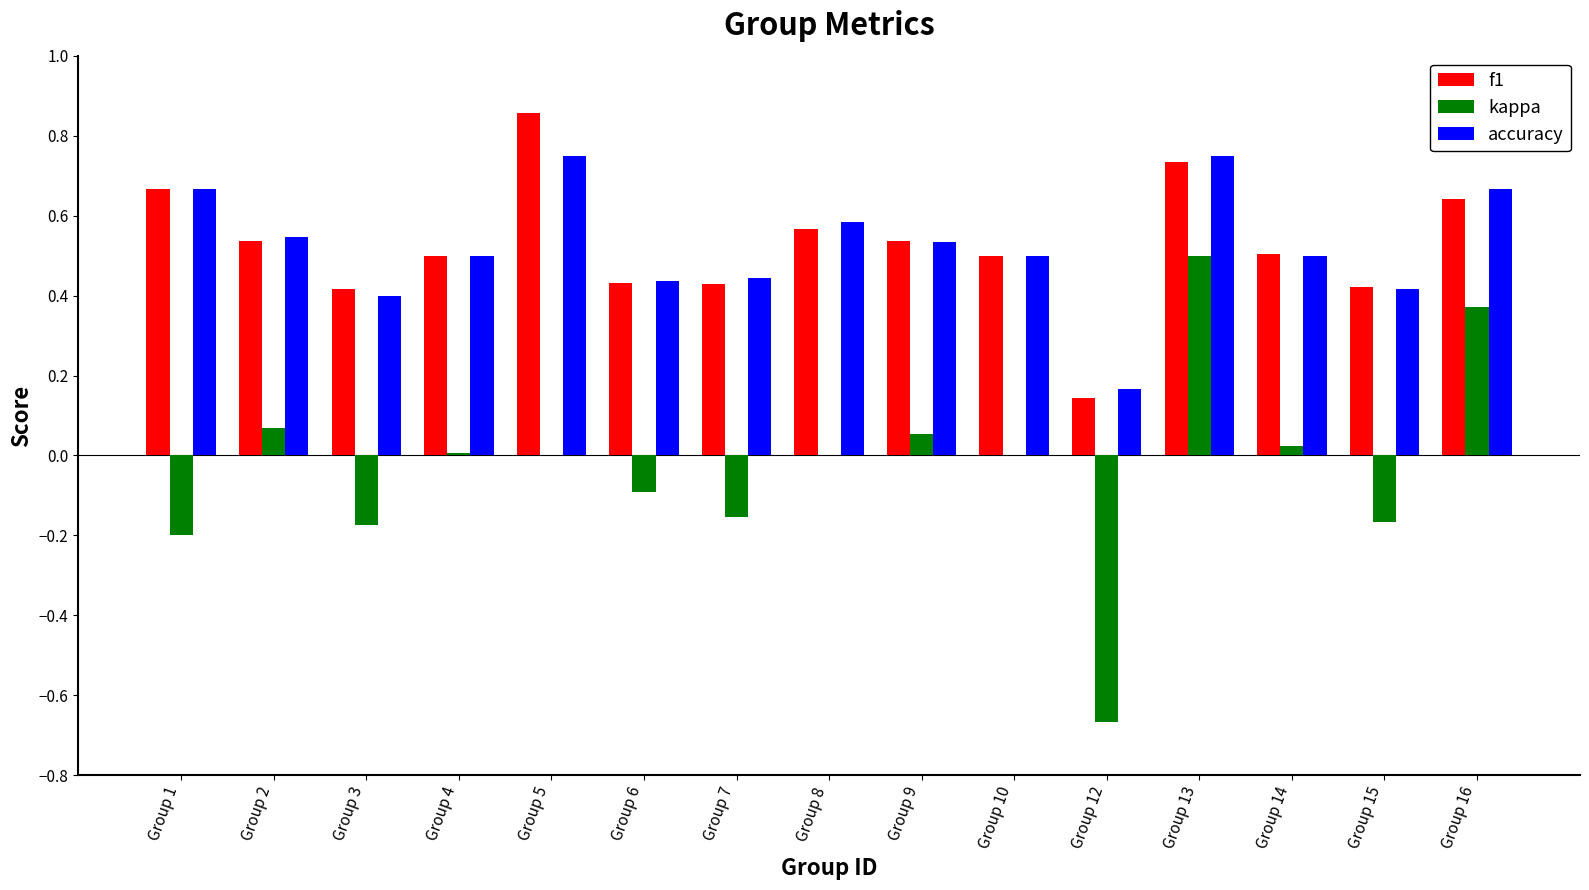

Is it true that f1 equals 0.6 at Group 8?

True